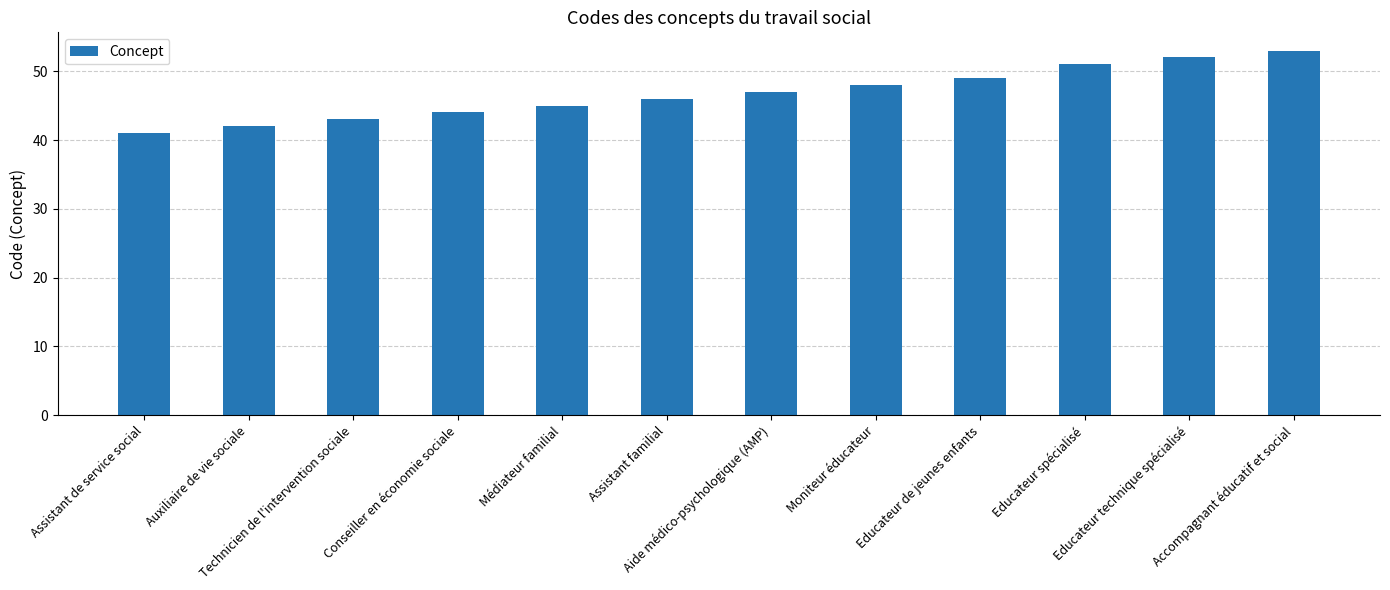

Where is the data nearest to the value 47?

Aide médico-psychologique (AMP)